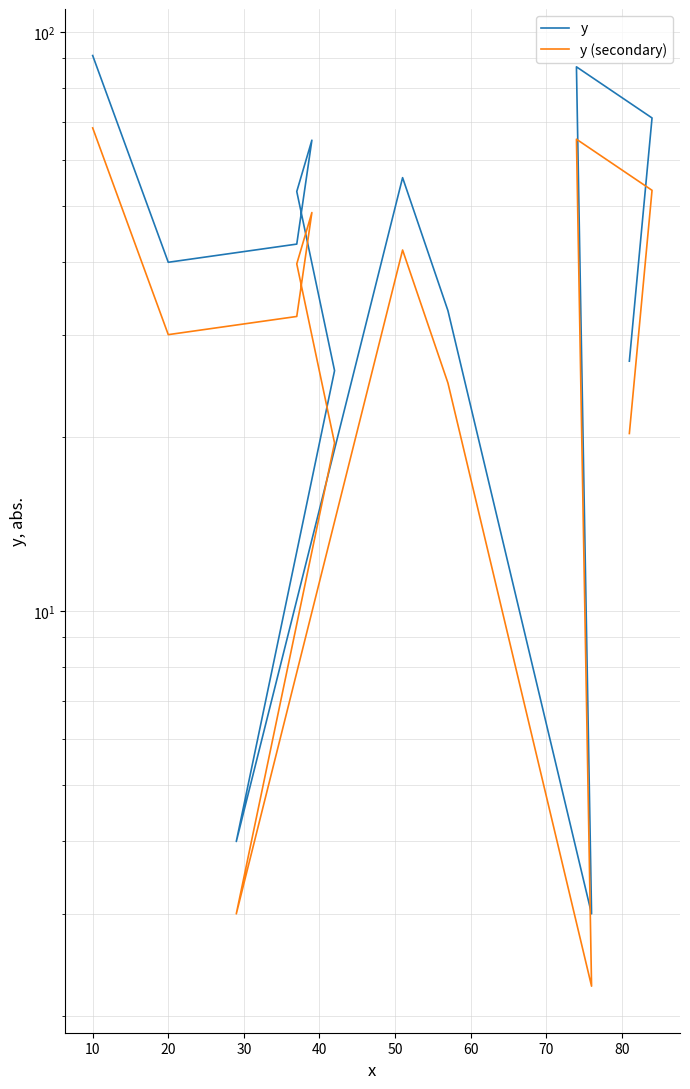

What are all the series names shown in the legend?

y, y (secondary)